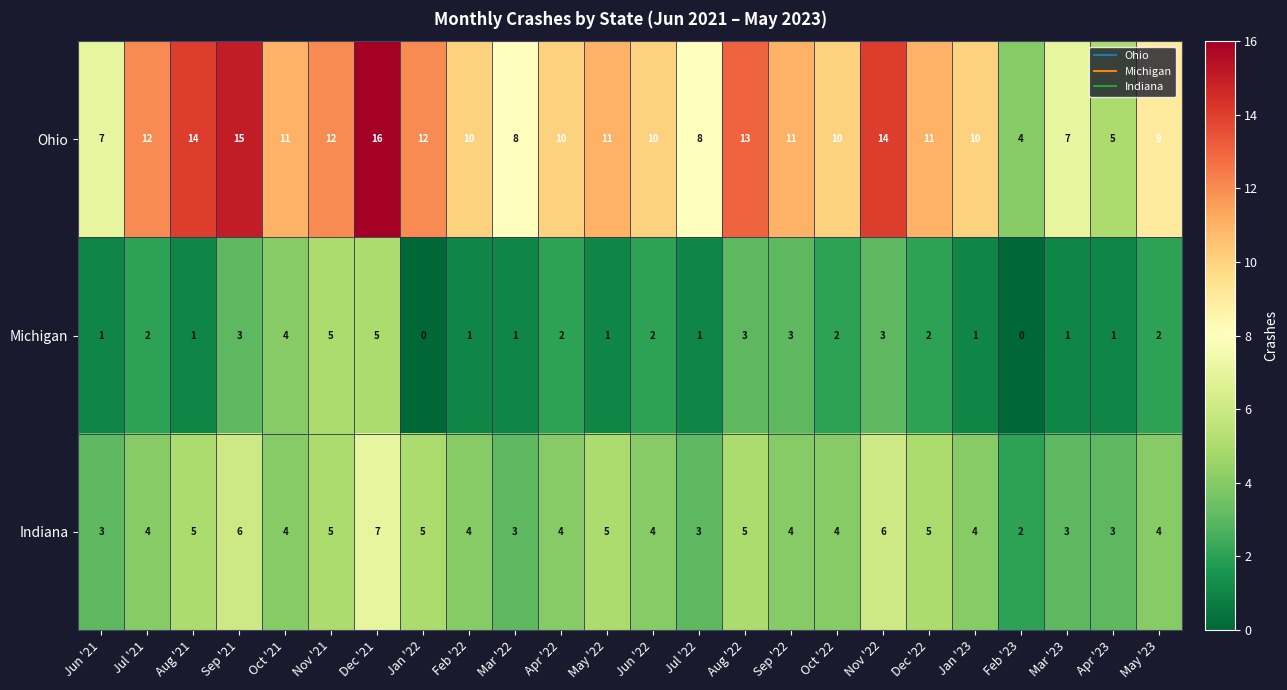

What is the difference between the second highest and second lowest values in the Indiana series?

3